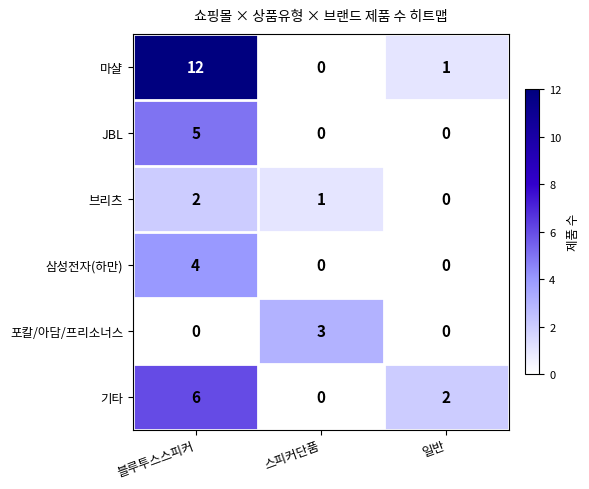

Rank the series at 블루투스스피커 from highest to lowest value.

마샬, 기타, JBL, 삼성전자(하만), 브리츠, 포칼/아담/프리소너스